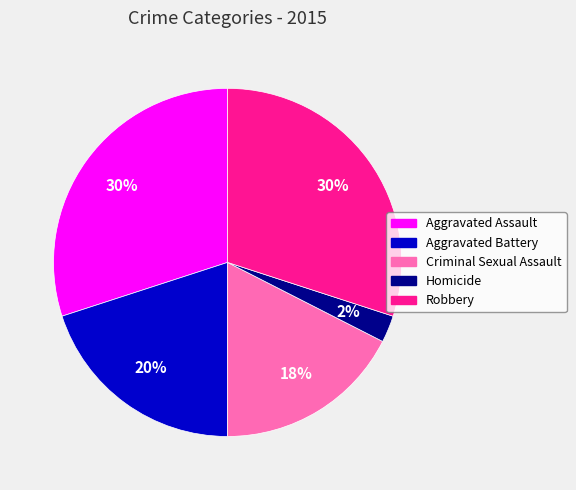

Is it true that Robbery is 42% of the pie?

False